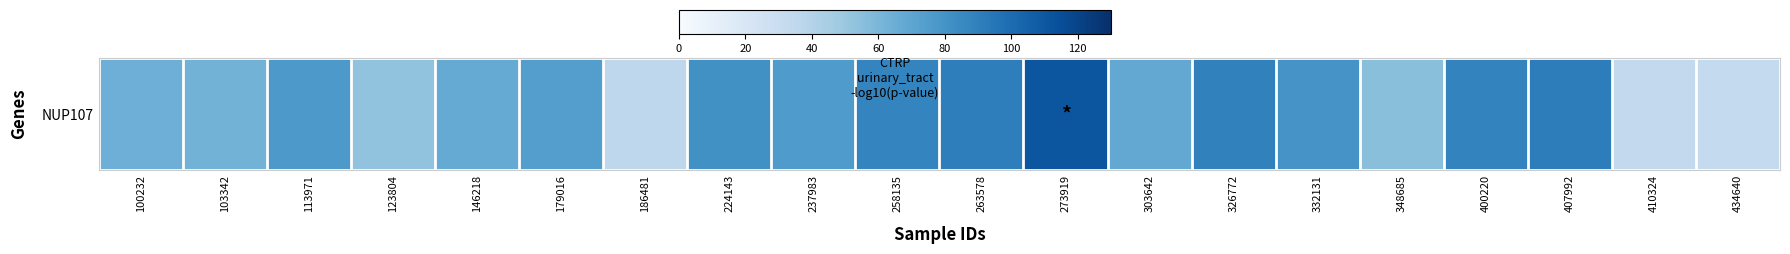

Between 326772 and 348685, which is larger?

326772